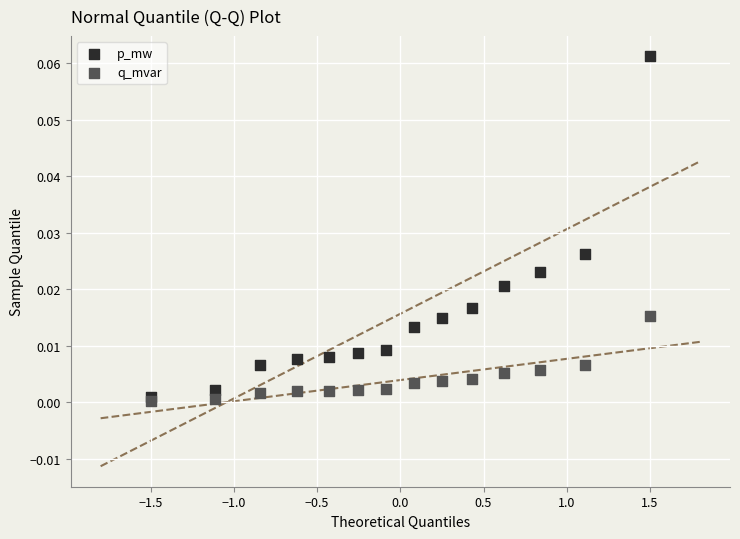

Which series has the largest Y range (max minus min)?

p_mw